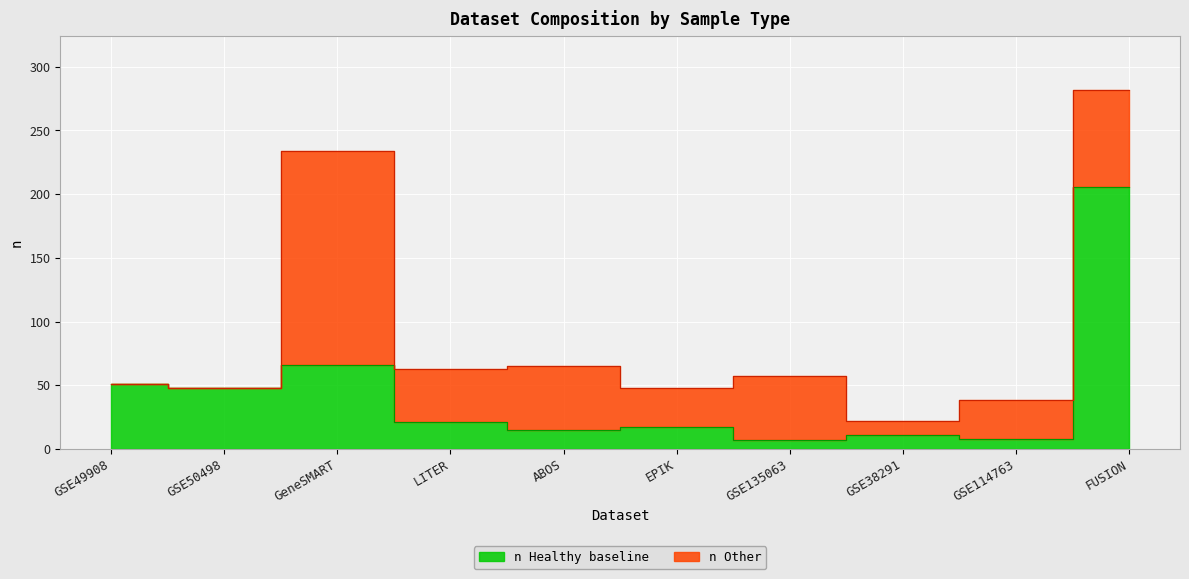

Reading right to left, what are all the values shown in this chart?

206	8	11	7	17	15	21	66	48	51